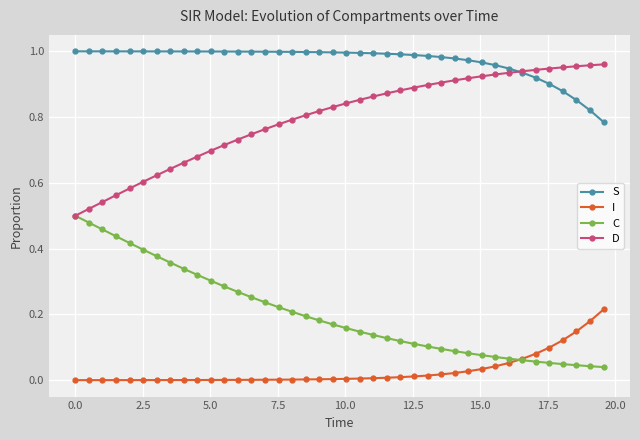

True or false: C and S cross at least once.

False